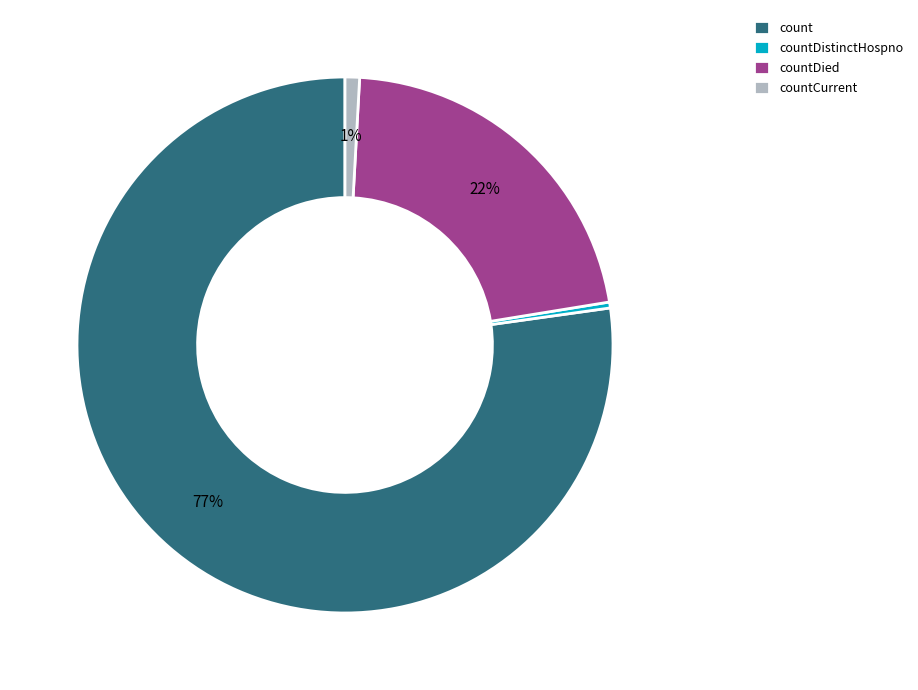

Which has a higher value, countDistinctHospno or countDied?

countDied